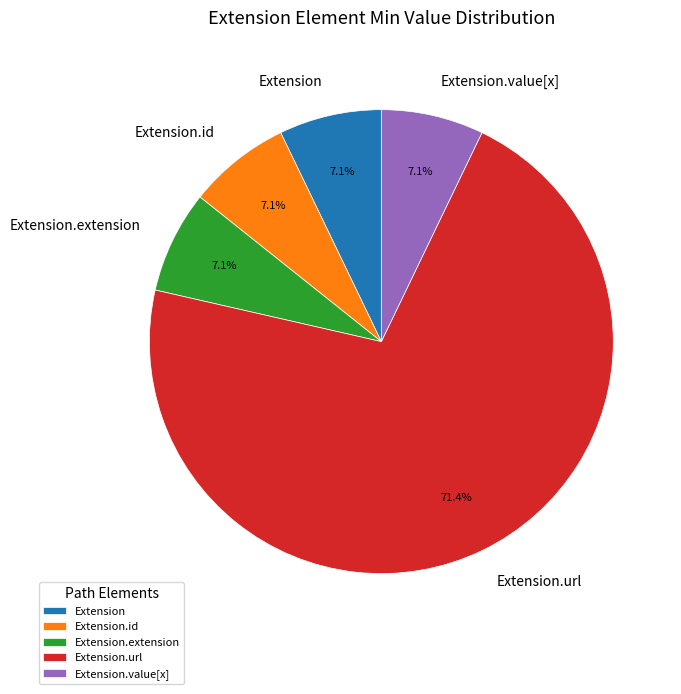

To the nearest percent, what is the difference between the largest and smallest slice percentages?

64%